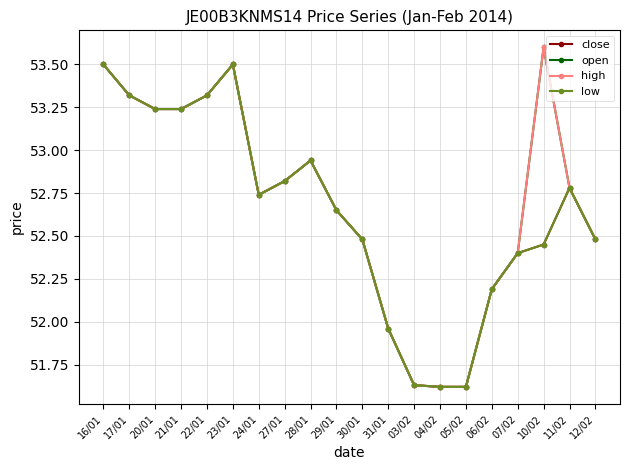

Read the close value at 11/02.

52.8